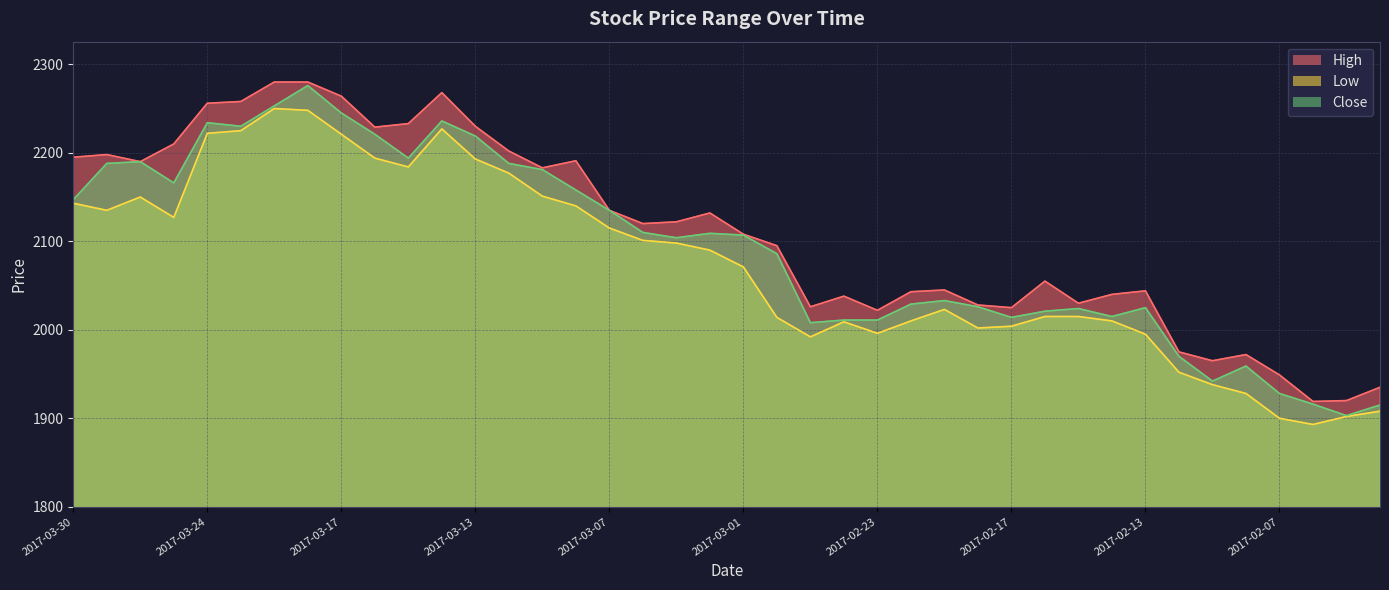

At which label is Low closest to 2071?

2017-03-01